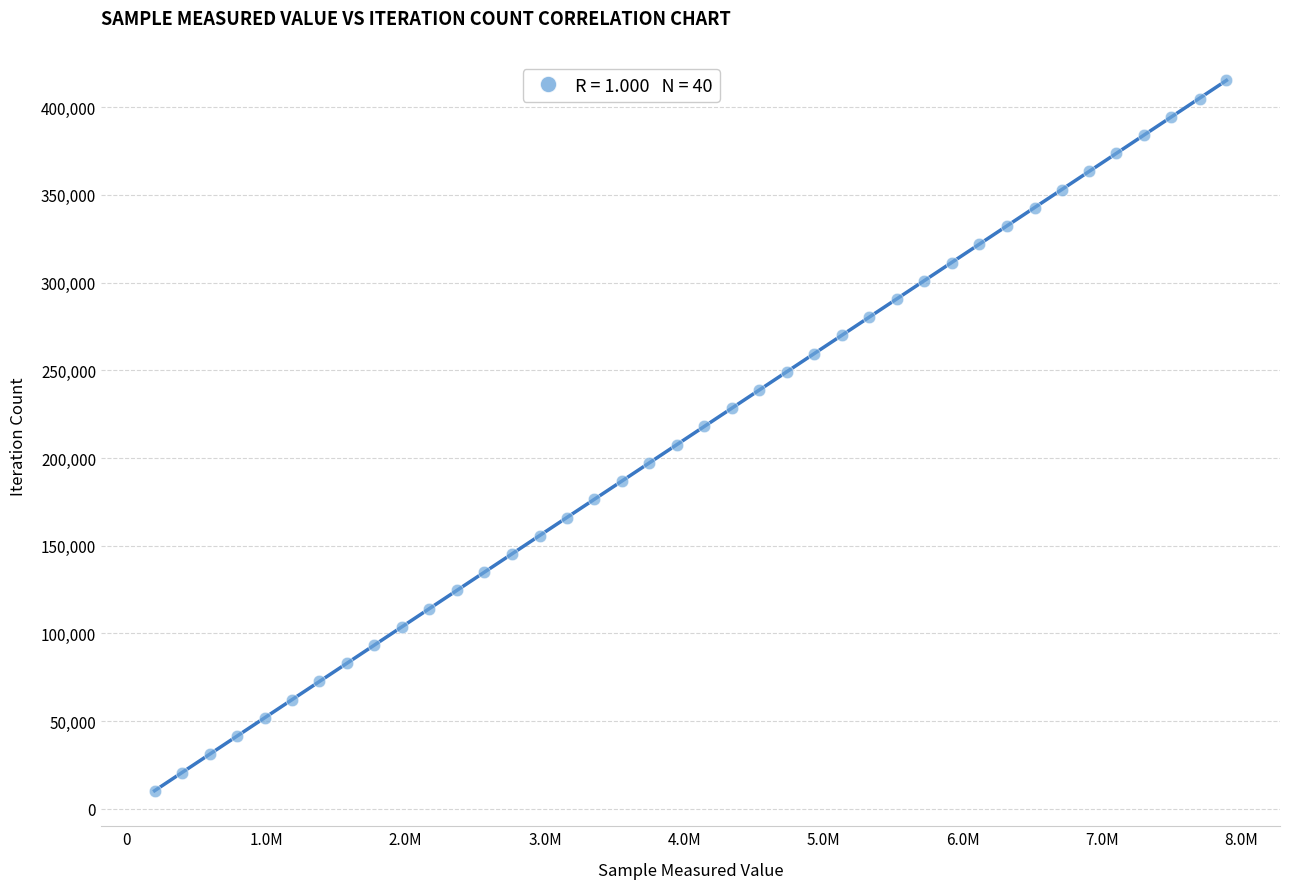

What is the range of Y values (max minus min)?

404898